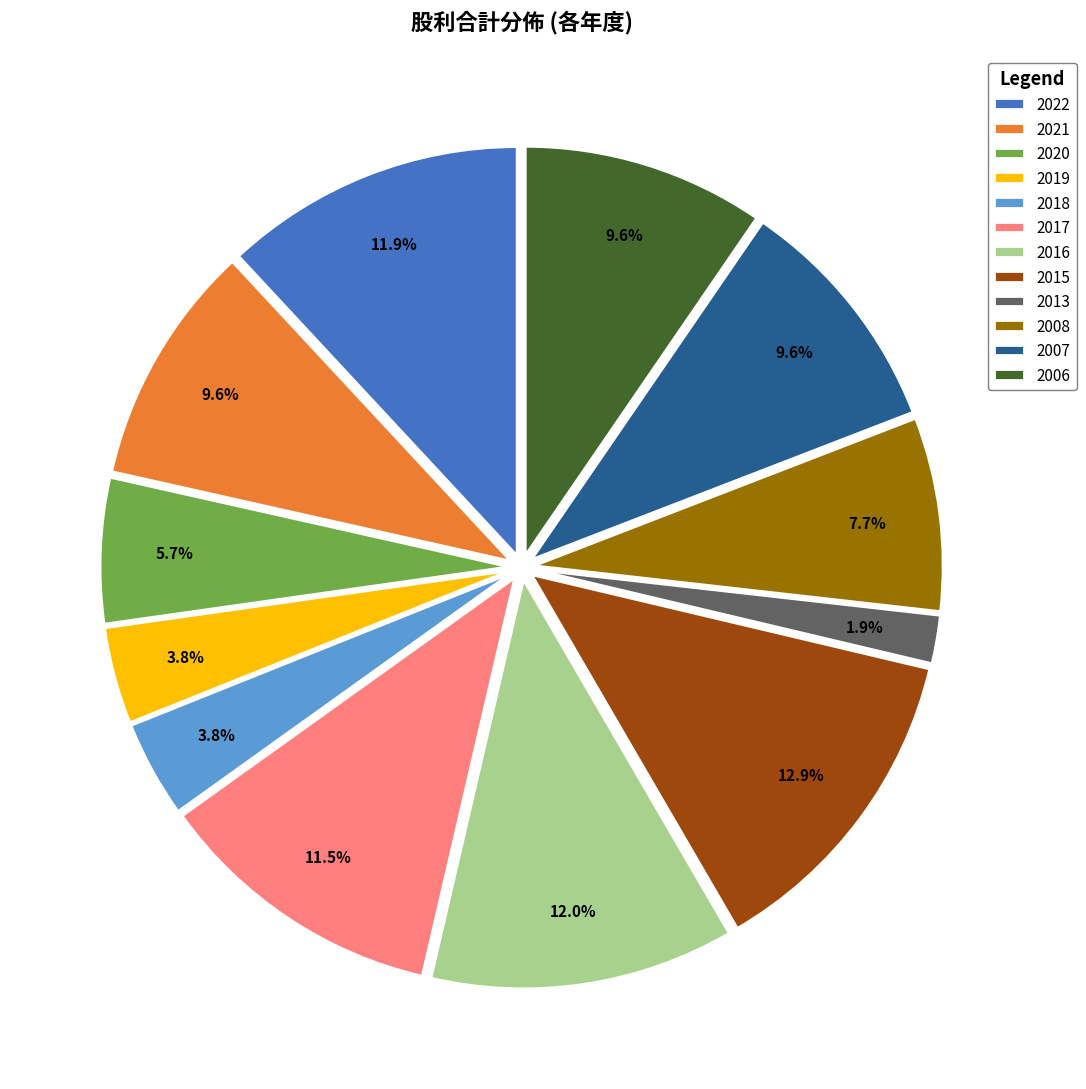

To the nearest percent, what is the difference between the largest and smallest slice percentages?

11%